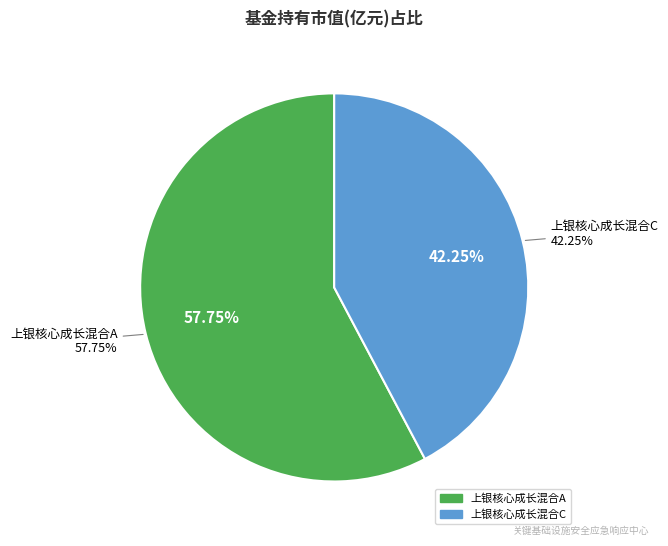

How many segments does this pie chart have?

2